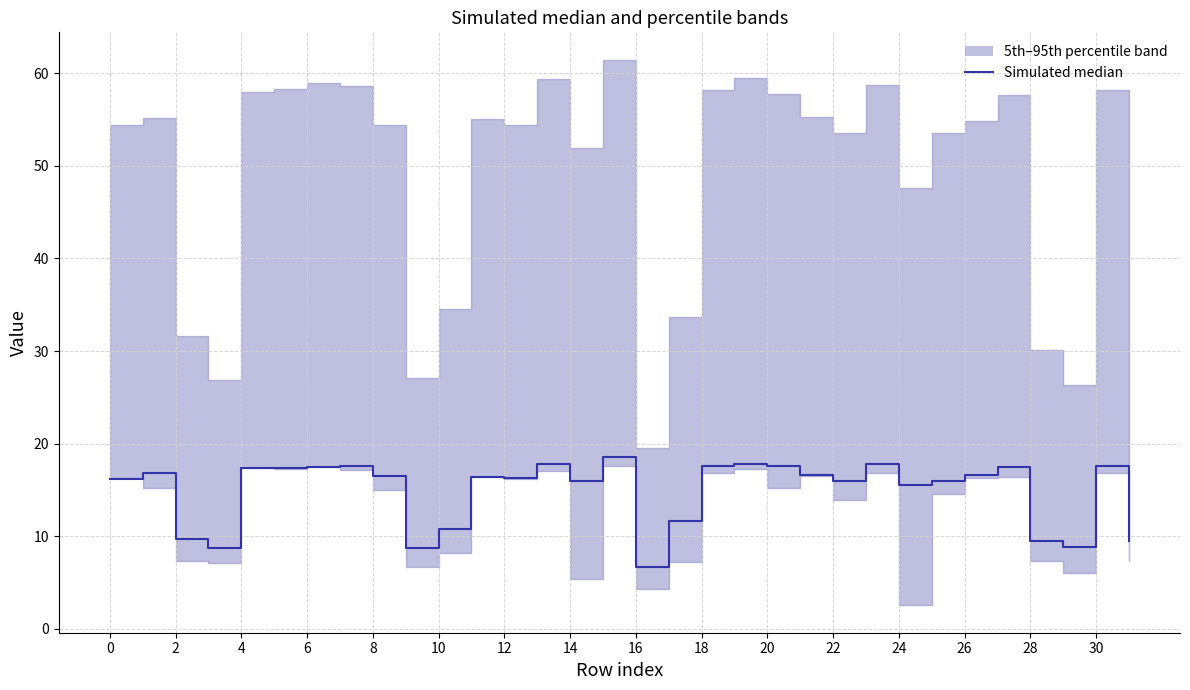

Is it true that the value at 19 is 8.3?

False